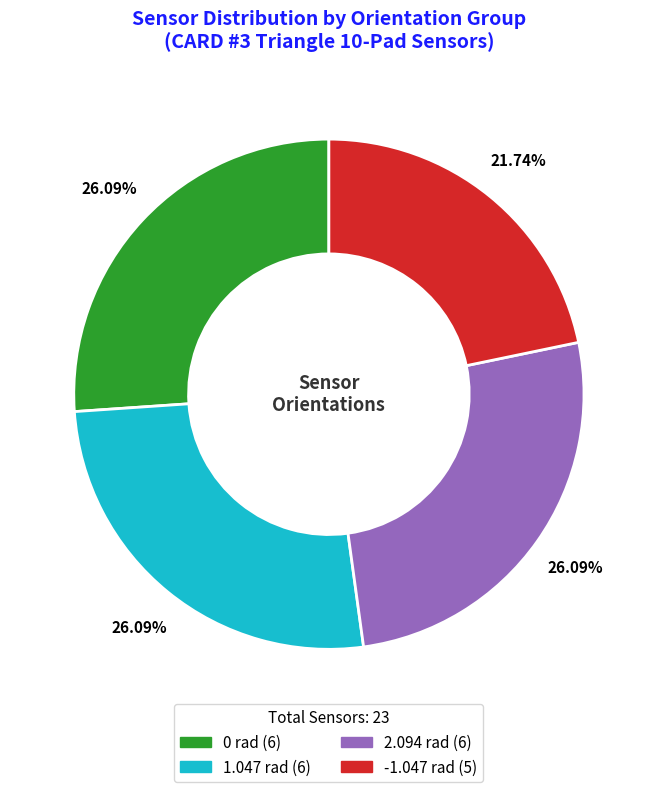

Is there a majority slice in this chart?

No